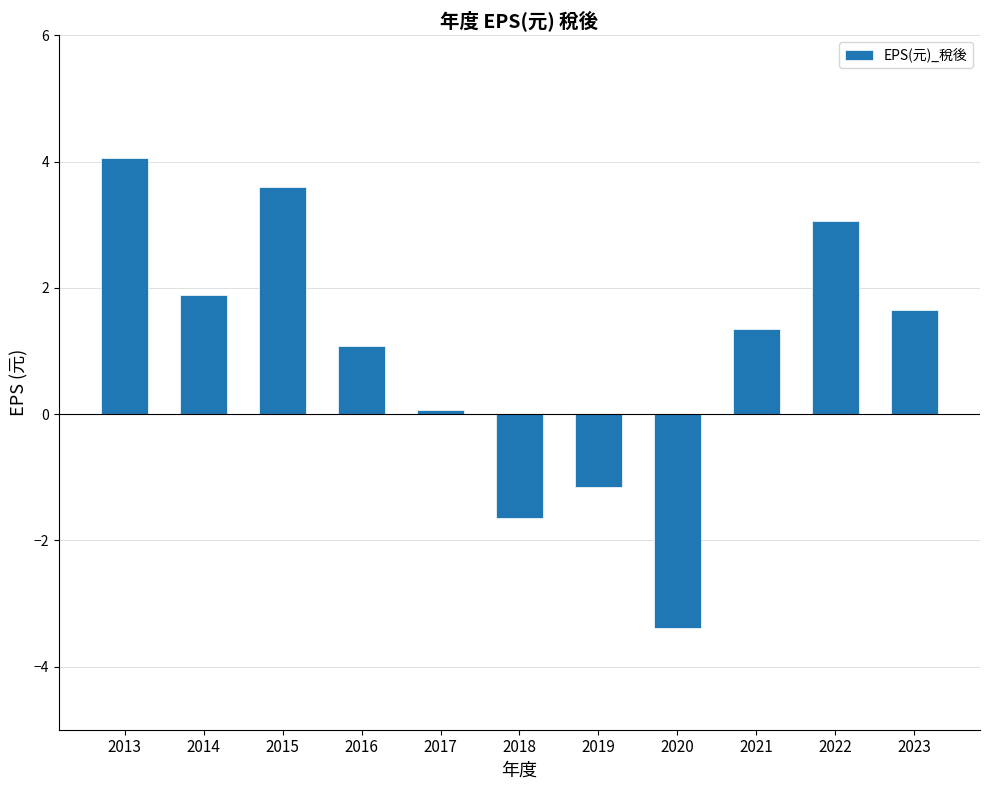

List the labels in order of value, largest first.

2013, 2015, 2022, 2014, 2023, 2021, 2016, 2017, 2019, 2018, 2020